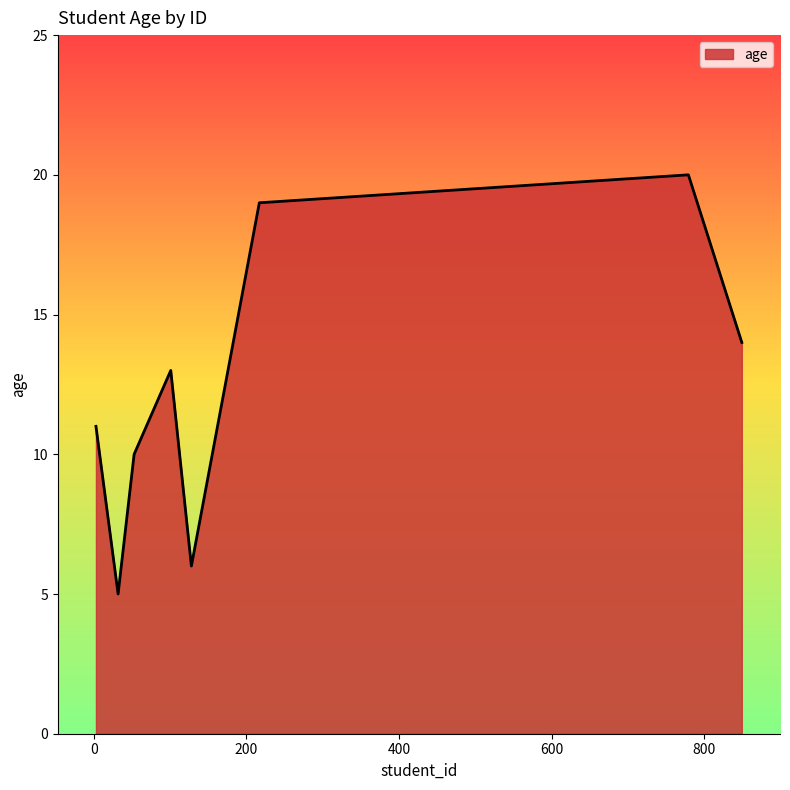

What is the sum of all values?

98